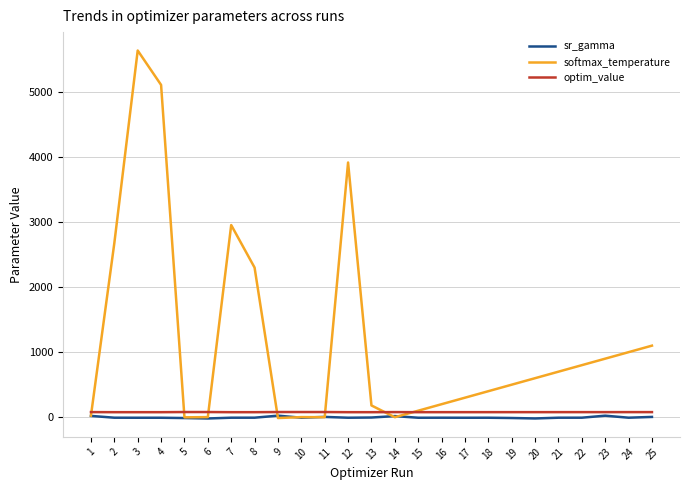

Which series has the widest spread of values?

softmax_temperature